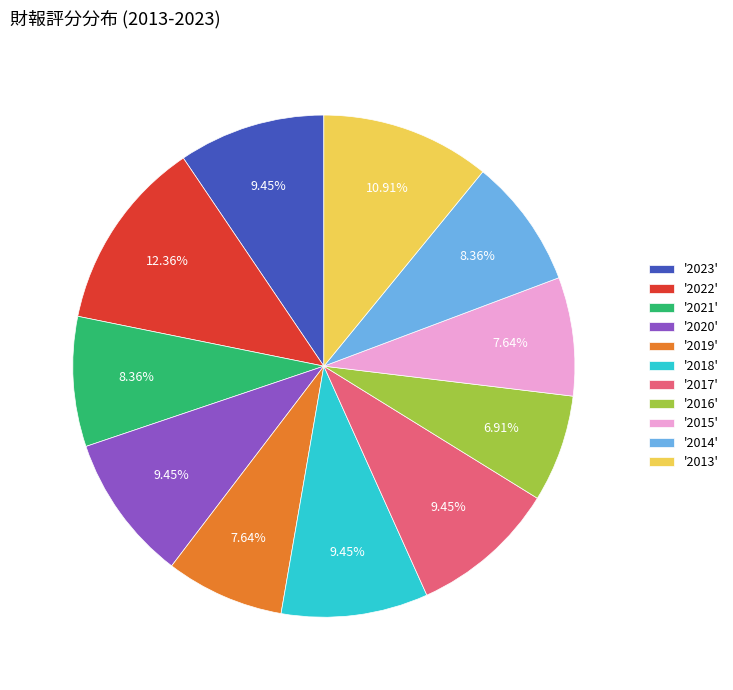

Combined, do '2021' and '2016' account for over 50%?

No